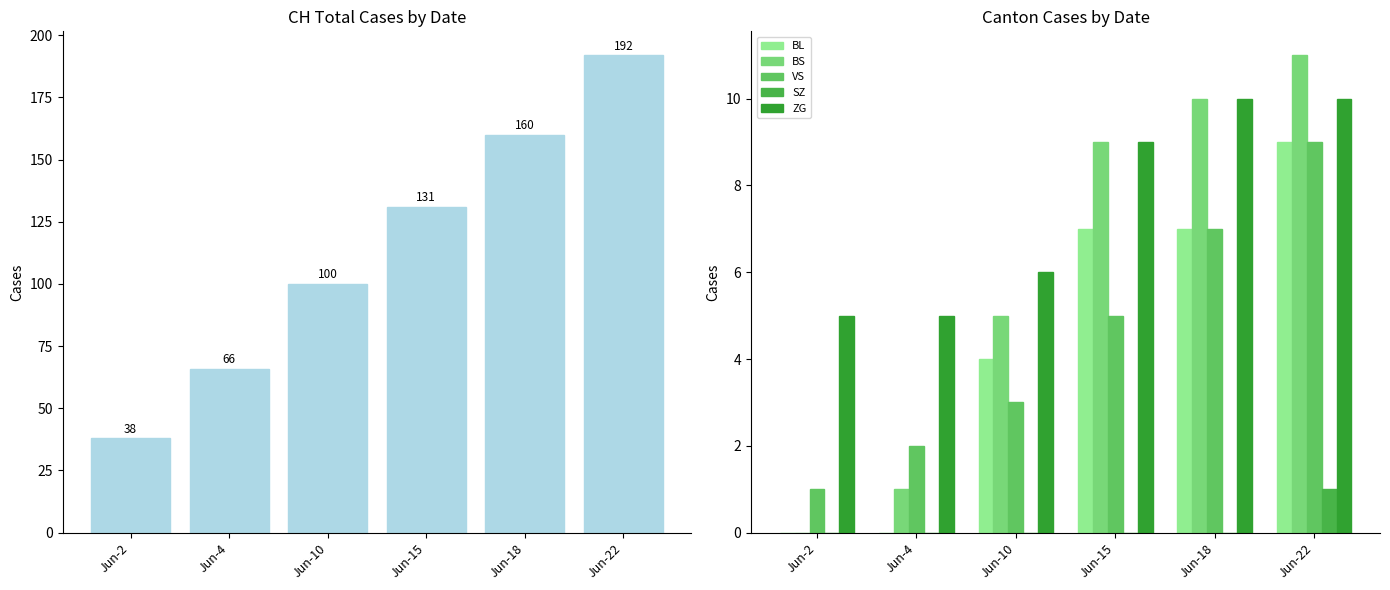

Is it true that BS equals 3 at Jun-18?

False